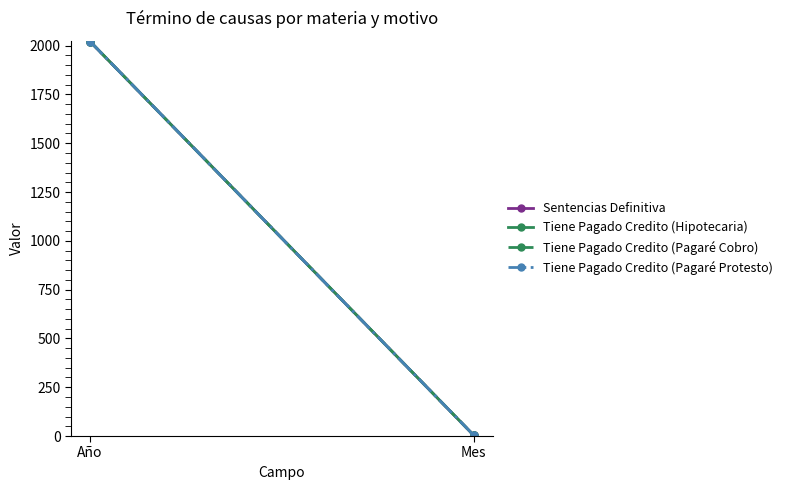

What is the average value of the Tiene Pagado Credito (Hipotecaria) series?

1013